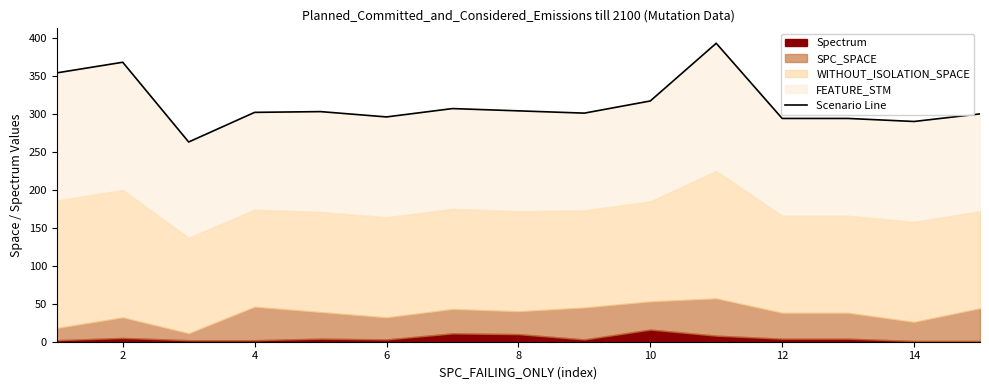

True or false: there are more than 1 points higher than both neighbors.

True